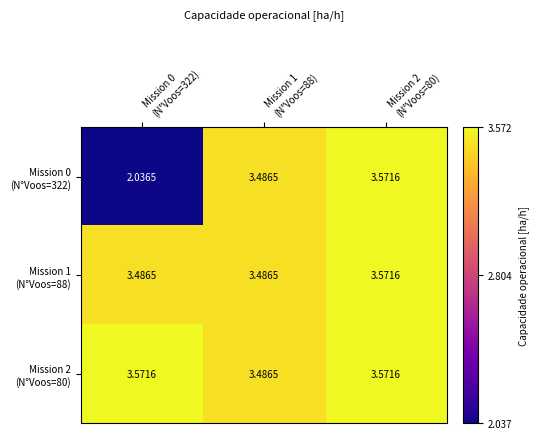

How many categories are shown in the chart?

3